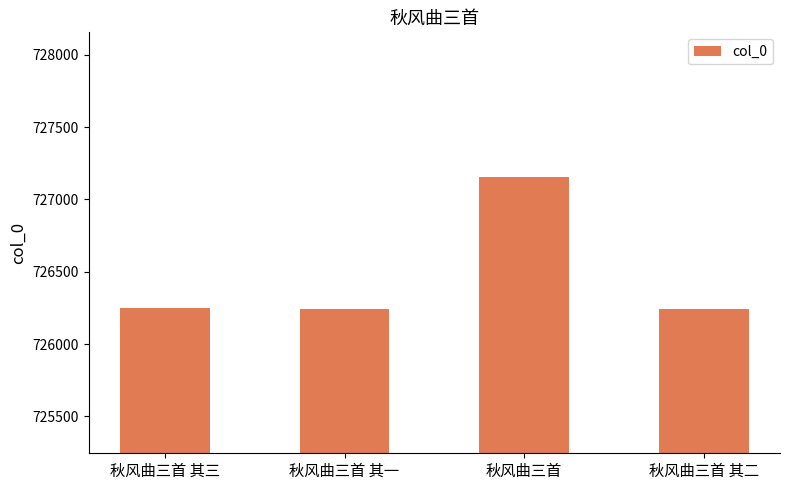

What is the greatest value displayed?

727156